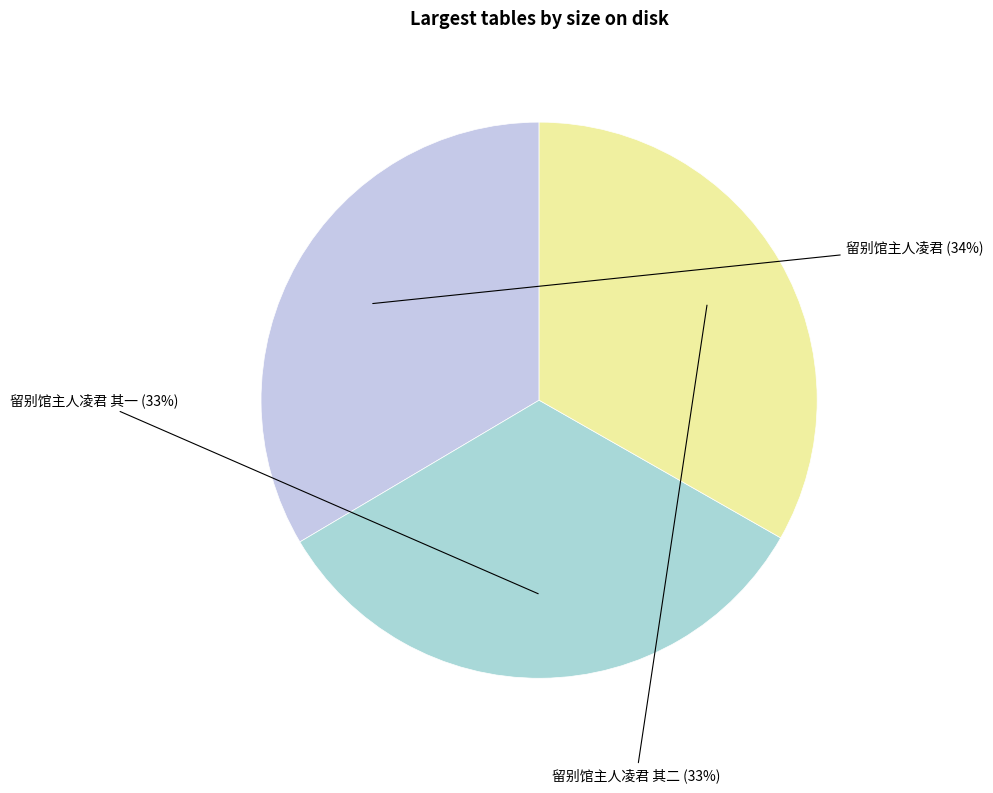

Count the number of slices in the pie.

3